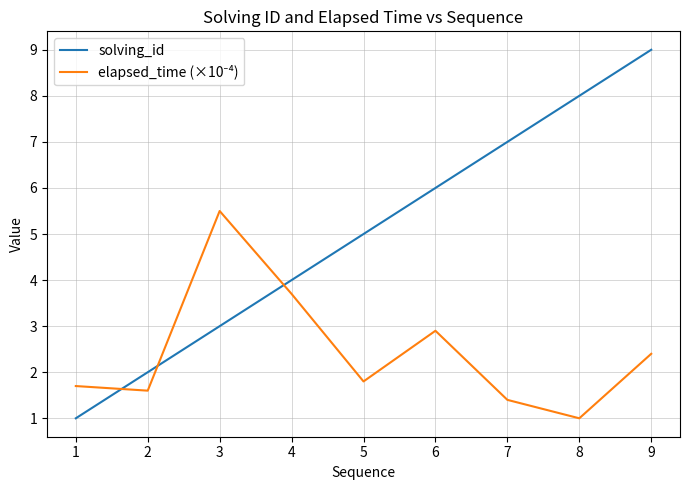

Which series has the largest range (max minus min)?

solving_id